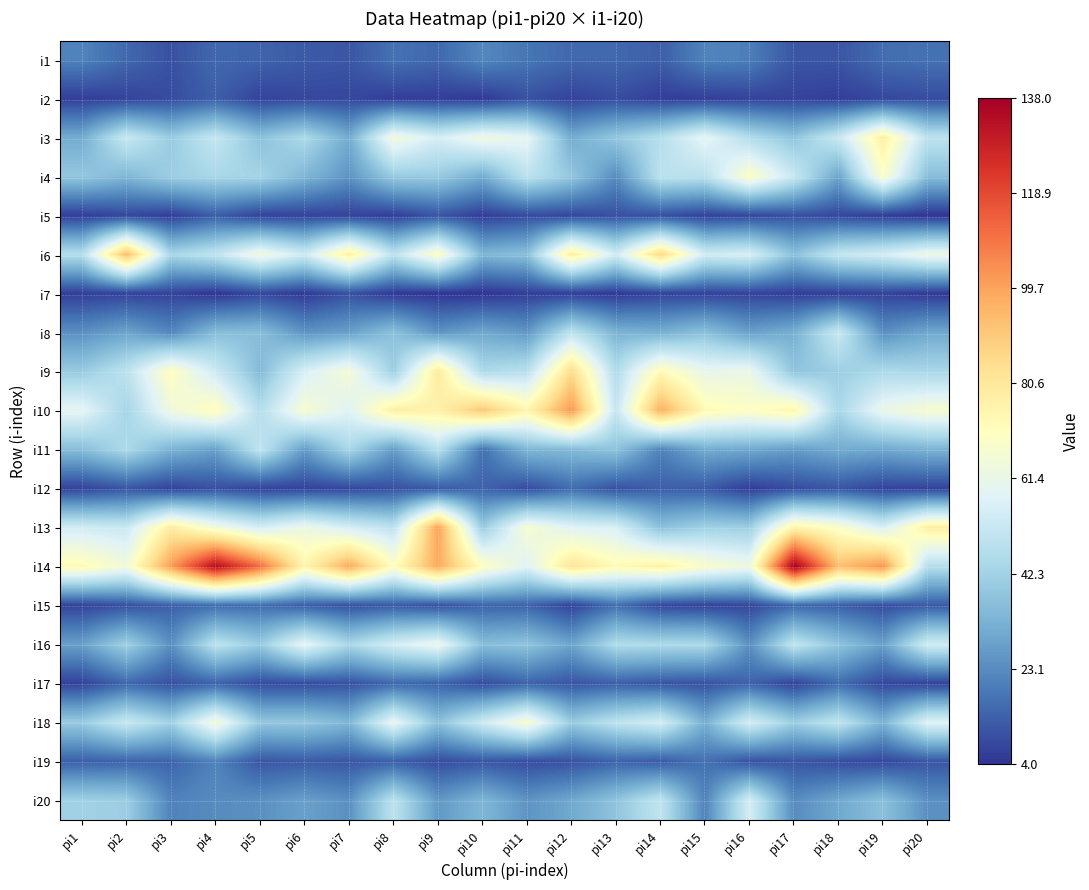

Reading left to right, what are all the values shown in this chart?

i1: pi1=21	pi2=15	pi3=10	pi4=15	pi5=14	pi6=12	pi7=11	pi8=17	pi9=15	pi10=22	pi11=18	pi12=15	pi13=15	pi14=13	pi15=21	pi16=20	pi17=11	pi18=11	pi19=16	pi20=17
i2: pi1=6	pi2=7	pi3=9	pi4=13	pi5=7	pi6=8	pi7=8	pi8=6	pi9=6	pi10=5	pi11=10	pi12=7	pi13=9	pi14=6	pi15=6	pi16=7	pi17=7	pi18=6	pi19=8	pi20=9
i3: pi1=31	pi2=52	pi3=40	pi4=51	pi5=37	pi6=45	pi7=31	pi8=65	pi9=55	pi10=64	pi11=60	pi12=31	pi13=39	pi14=47	pi15=60	pi16=46	pi17=38	pi18=52	pi19=78	pi20=49
i4: pi1=39	pi2=34	pi3=41	pi4=44	pi5=43	pi6=34	pi7=25	pi8=40	pi9=40	pi10=31	pi11=49	pi12=39	pi13=23	pi14=49	pi15=48	pi16=70	pi17=52	pi18=29	pi19=69	pi20=36
i5: pi1=6	pi2=8	pi3=6	pi4=13	pi5=7	pi6=7	pi7=7	pi8=6	pi9=11	pi10=6	pi11=9	pi12=8	pi13=10	pi14=10	pi15=7	pi16=8	pi17=10	pi18=8	pi19=6	pi20=4
i6: pi1=47	pi2=94	pi3=44	pi4=50	pi5=65	pi6=53	pi7=78	pi8=49	pi9=70	pi10=34	pi11=37	pi12=79	pi13=54	pi14=86	pi15=54	pi16=56	pi17=37	pi18=51	pi19=55	pi20=63
i7: pi1=6	pi2=7	pi3=7	pi4=4	pi5=8	pi6=5	pi7=10	pi8=5	pi9=4	pi10=4	pi11=6	pi12=6	pi13=5	pi14=7	pi15=7	pi16=7	pi17=6	pi18=6	pi19=7	pi20=5
i8: pi1=24	pi2=29	pi3=22	pi4=36	pi5=36	pi6=25	pi7=28	pi8=37	pi9=25	pi10=30	pi11=26	pi12=49	pi13=33	pi14=32	pi15=37	pi16=28	pi17=32	pi18=52	pi19=24	pi20=30
i9: pi1=40	pi2=49	pi3=71	pi4=53	pi5=35	pi6=56	pi7=66	pi8=41	pi9=80	pi10=45	pi11=48	pi12=85	pi13=46	pi14=73	pi15=61	pi16=62	pi17=38	pi18=41	pi19=45	pi20=44
i10: pi1=60	pi2=43	pi3=64	pi4=72	pi5=47	pi6=67	pi7=58	pi8=78	pi9=77	pi10=91	pi11=75	pi12=102	pi13=51	pi14=97	pi15=73	pi16=70	pi17=75	pi18=44	pi19=62	pi20=67
i11: pi1=36	pi2=45	pi3=33	pi4=28	pi5=50	pi6=27	pi7=44	pi8=27	pi9=48	pi10=17	pi11=34	pi12=35	pi13=38	pi14=21	pi15=31	pi16=30	pi17=27	pi18=31	pi19=30	pi20=33
i12: pi1=7	pi2=11	pi3=7	pi4=10	pi5=7	pi6=7	pi7=8	pi8=10	pi9=12	pi10=14	pi11=9	pi12=16	pi13=10	pi14=13	pi15=12	pi16=6	pi17=9	pi18=11	pi19=7	pi20=7
i13: pi1=54	pi2=52	pi3=79	pi4=65	pi5=55	pi6=63	pi7=55	pi8=49	pi9=100	pi10=40	pi11=67	pi12=58	pi13=56	pi14=37	pi15=42	pi16=41	pi17=76	pi18=69	pi19=56	pi20=78
i14: pi1=73	pi2=65	pi3=101	pi4=134	pi5=111	pi6=75	pi7=98	pi8=71	pi9=98	pi10=71	pi11=58	pi12=82	pi13=73	pi14=77	pi15=68	pi16=63	pi17=138	pi18=93	pi19=103	pi20=47
i15: pi1=7	pi2=10	pi3=13	pi4=16	pi5=16	pi6=13	pi7=10	pi8=12	pi9=10	pi10=14	pi11=14	pi12=7	pi13=17	pi14=8	pi15=7	pi16=8	pi17=15	pi18=13	pi19=9	pi20=12
i16: pi1=28	pi2=42	pi3=24	pi4=49	pi5=40	pi6=60	pi7=44	pi8=55	pi9=62	pi10=36	pi11=38	pi12=29	pi13=46	pi14=45	pi15=45	pi16=24	pi17=50	pi18=38	pi19=28	pi20=54
i17: pi1=7	pi2=15	pi3=10	pi4=14	pi5=9	pi6=9	pi7=10	pi8=15	pi9=14	pi10=9	pi11=14	pi12=11	pi13=13	pi14=11	pi15=10	pi16=14	pi17=7	pi18=16	pi19=8	pi20=7
i18: pi1=40	pi2=52	pi3=42	pi4=66	pi5=39	pi6=39	pi7=34	pi8=61	pi9=37	pi10=53	pi11=68	pi12=40	pi13=49	pi14=55	pi15=32	pi16=55	pi17=41	pi18=50	pi19=33	pi20=58
i19: pi1=13	pi2=14	pi3=14	pi4=21	pi5=11	pi6=12	pi7=11	pi8=13	pi9=9	pi10=11	pi11=9	pi12=10	pi13=14	pi14=12	pi15=17	pi16=10	pi17=11	pi18=9	pi19=8	pi20=11
i20: pi1=42	pi2=41	pi3=21	pi4=23	pi5=24	pi6=28	pi7=24	pi8=49	pi9=26	pi10=34	pi11=25	pi12=30	pi13=38	pi14=50	pi15=21	pi16=55	pi17=23	pi18=30	pi19=37	pi20=24